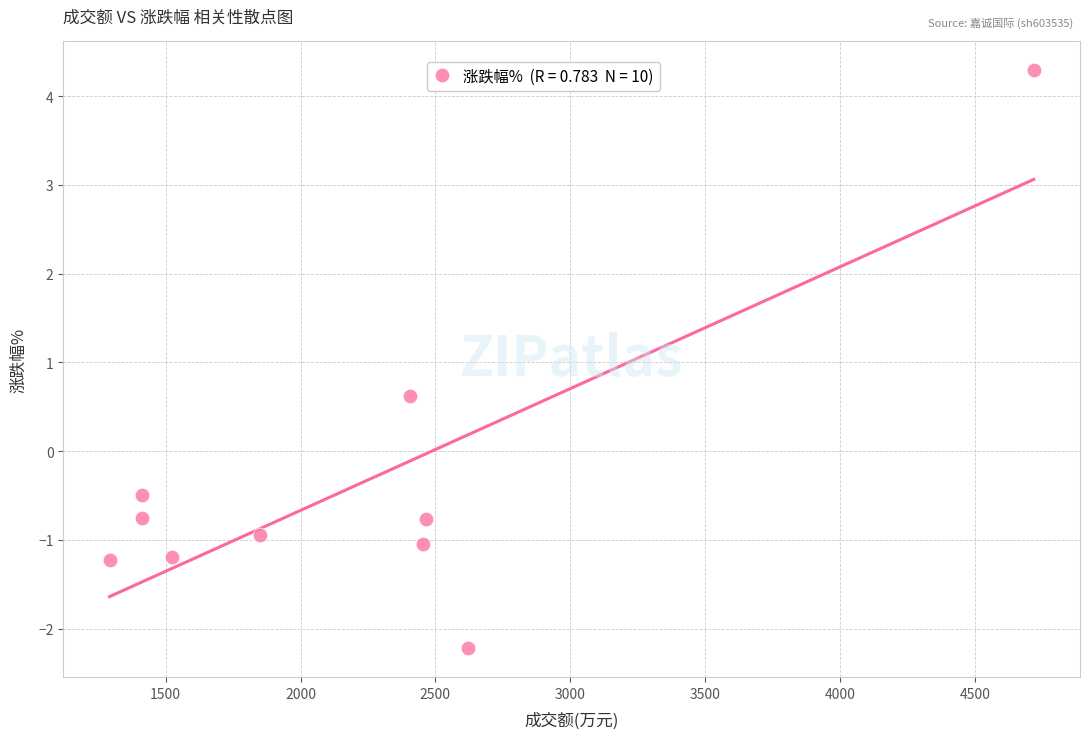

What is the range of X values (max minus min)?

3426.0